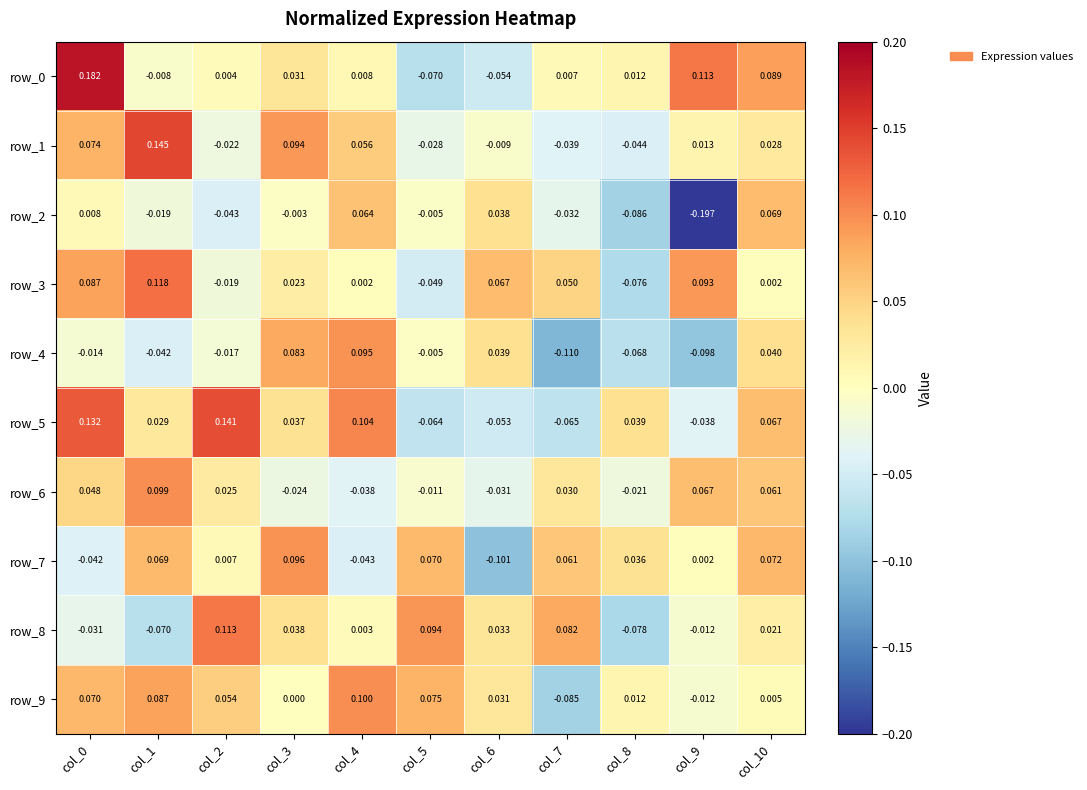

Is it true that row_4 equals -0.1 at col_7?

True